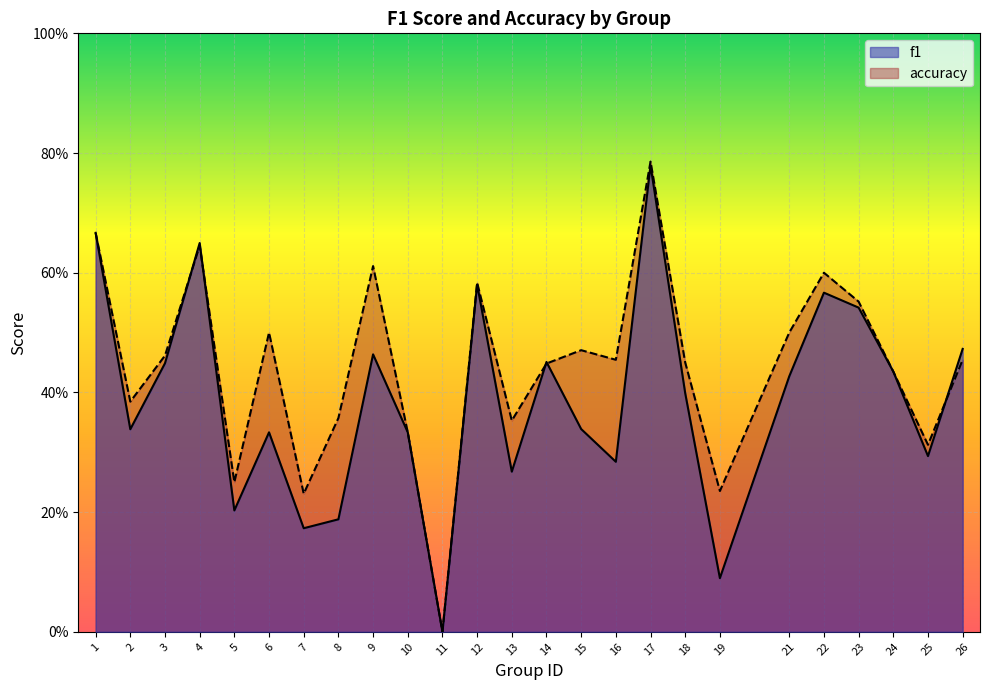

Rank the categories by accuracy value from highest to lowest.

17, 1, 4, 9, 22, 12, 23, 6, 21, 15, 3, 16, 26, 18, 14, 24, 2, 8, 13, 10, 25, 5, 19, 7, 11